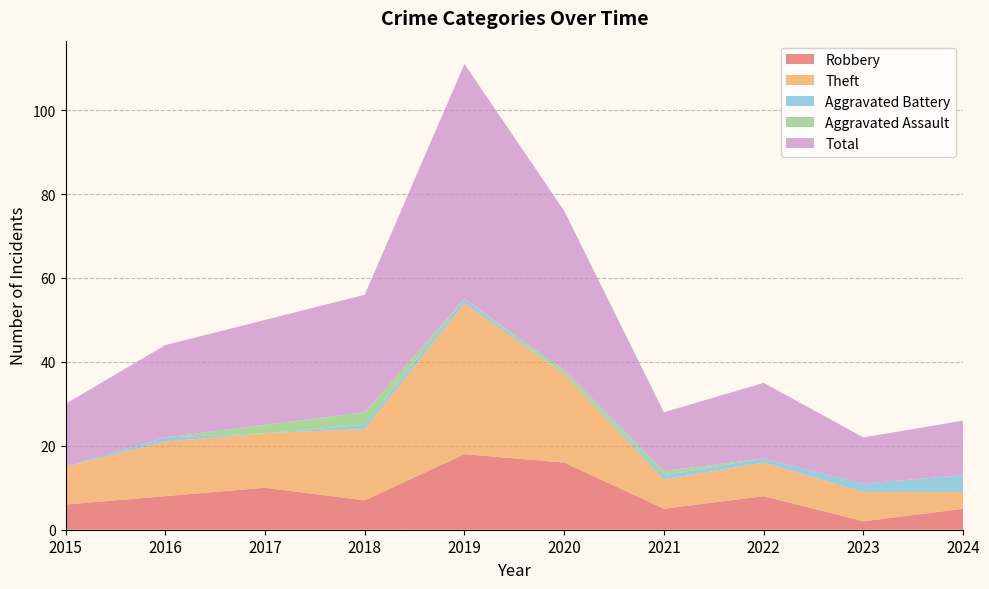

Reading right to left, list all the values displayed in this chart.

Robbery: 2024=5	2023=2	2022=8	2021=5	2020=16	2019=18	2018=7	2017=10	2016=8	2015=6
Theft: 2024=4	2023=7	2022=8	2021=7	2020=21	2019=36	2018=17	2017=13	2016=13	2015=9
Aggravated Battery: 2024=4	2023=2	2022=1	2021=1	2020=0	2019=1	2018=1	2017=0	2016=1	2015=0
Aggravated Assault: 2024=0	2023=0	2022=0	2021=1	2020=1	2019=0	2018=3	2017=2	2016=0	2015=0
Total: 2024=13	2023=11	2022=18	2021=14	2020=38	2019=56	2018=28	2017=25	2016=22	2015=15